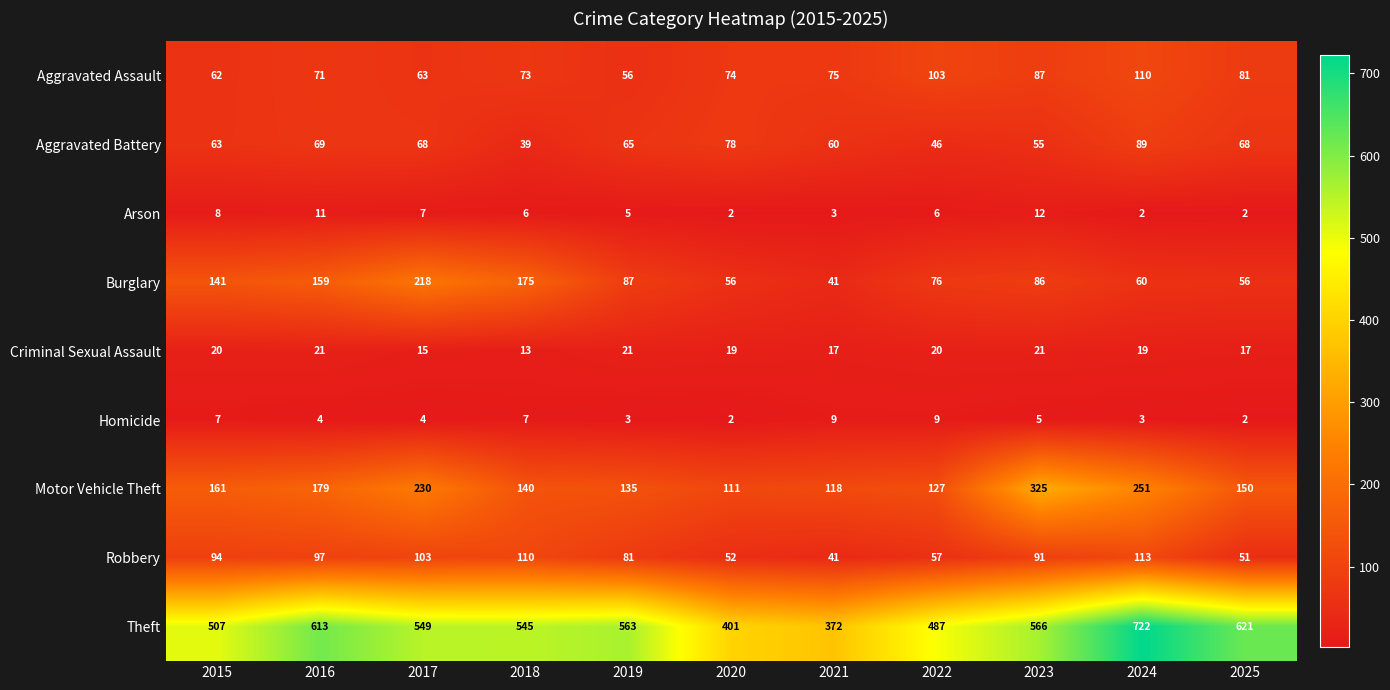

Where does the Theft series first go above 549?

2016